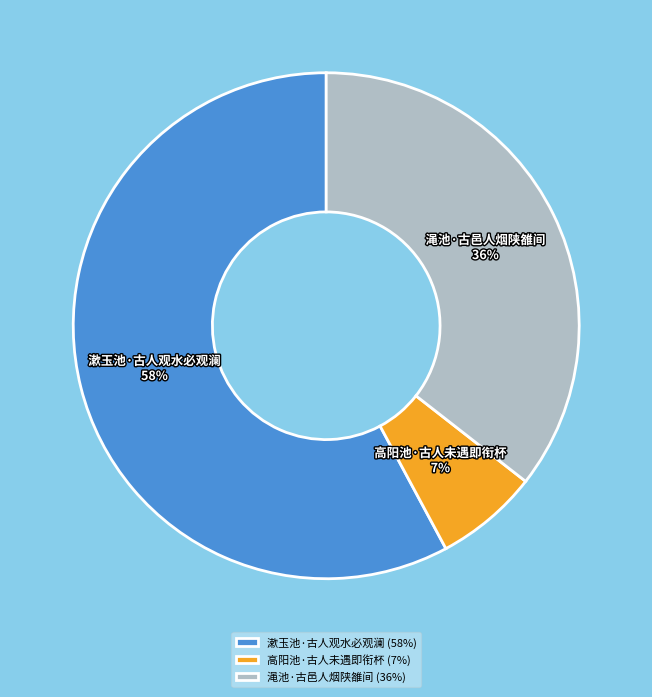

Does 渑池·古邑人烟陕雒间 represent more than half of the total?

No